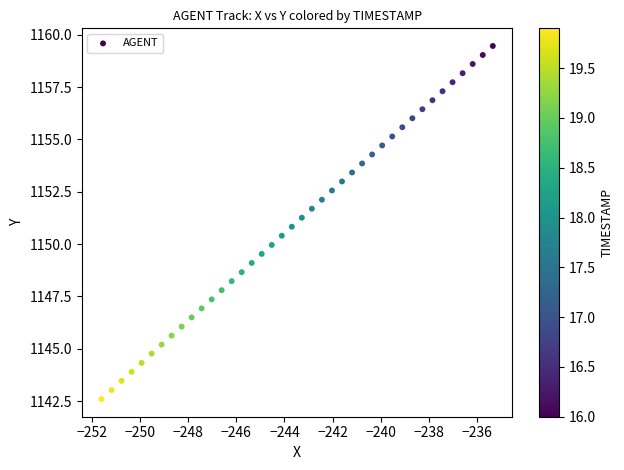

What is the range of Y values (max minus min)?

16.9